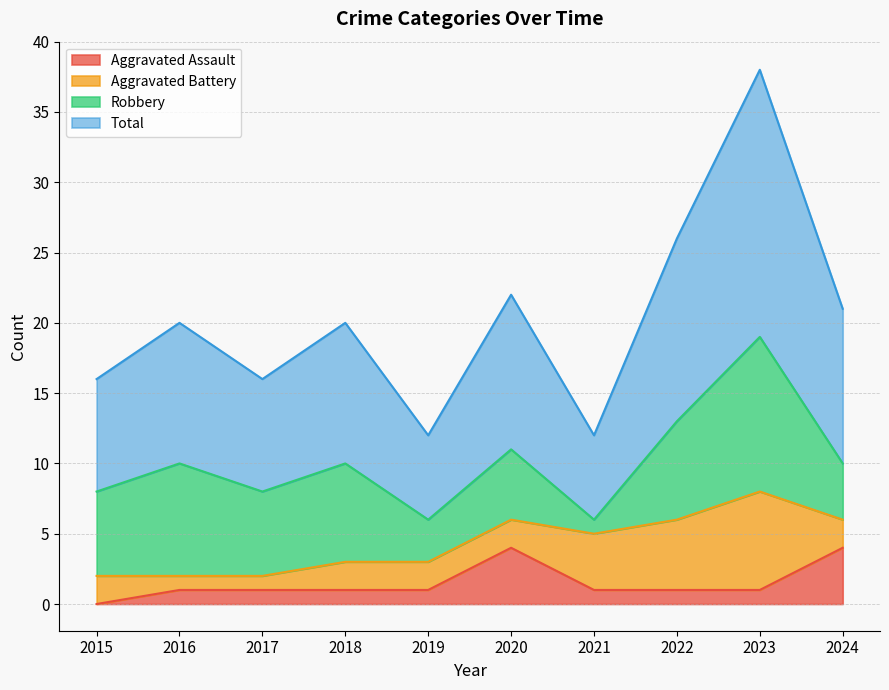

What is the maximum value for Aggravated Assault?

4